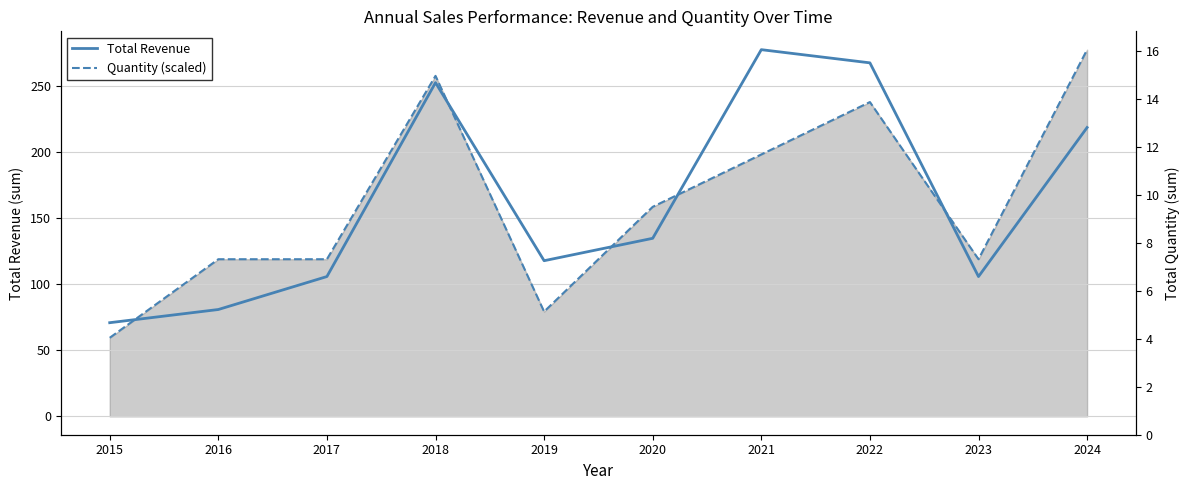

What are all the series names shown in the legend?

Total Revenue, Quantity (scaled)